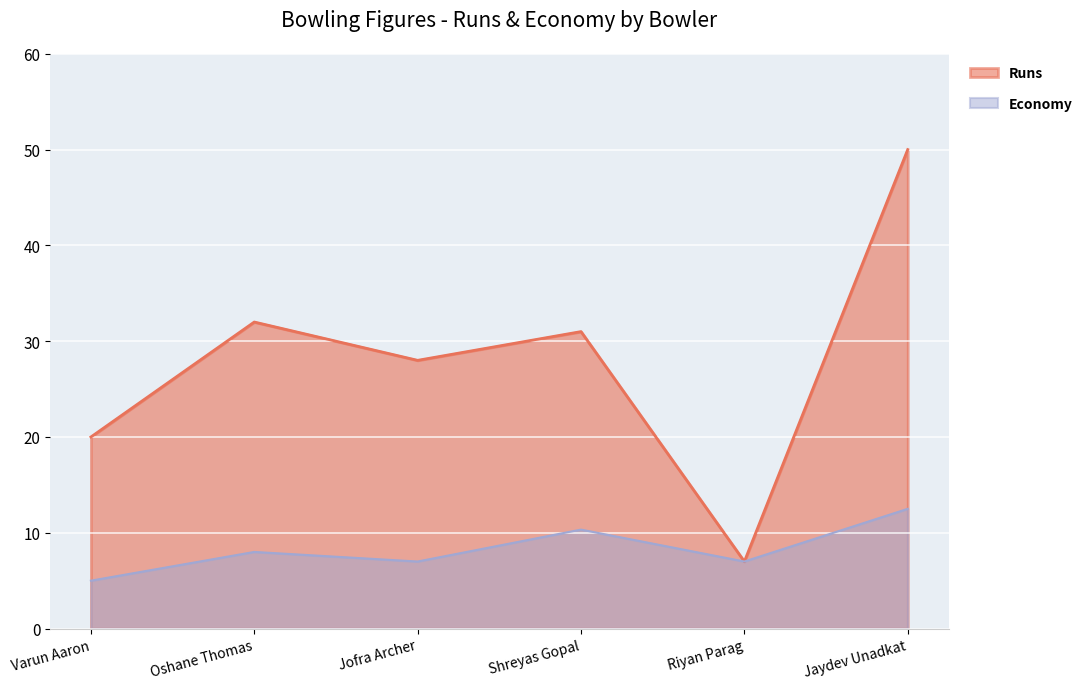

Rank the categories by Runs value from lowest to highest.

Riyan Parag, Varun Aaron, Jofra Archer, Shreyas Gopal, Oshane Thomas, Jaydev Unadkat